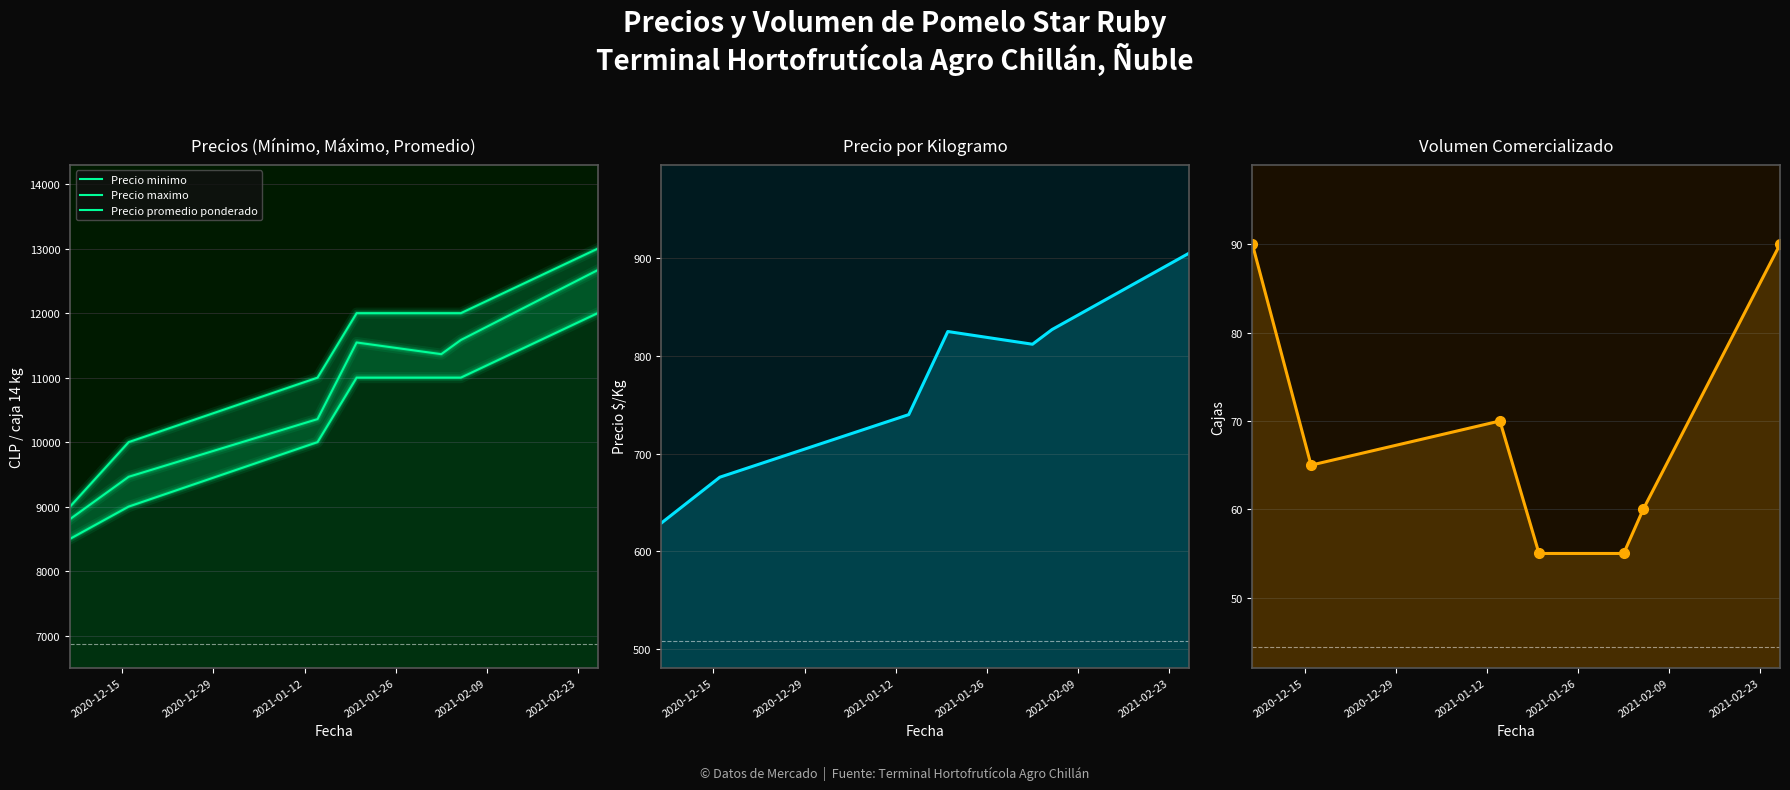

What is the value of the Precio $/Kg point at the 5th from the left?

812